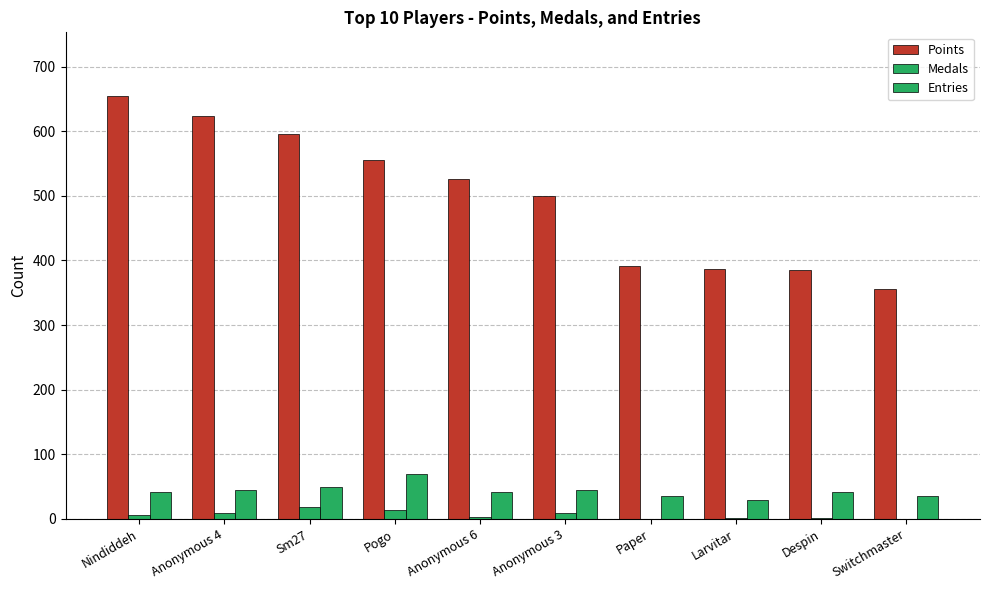

How many groups of bars are there?

10